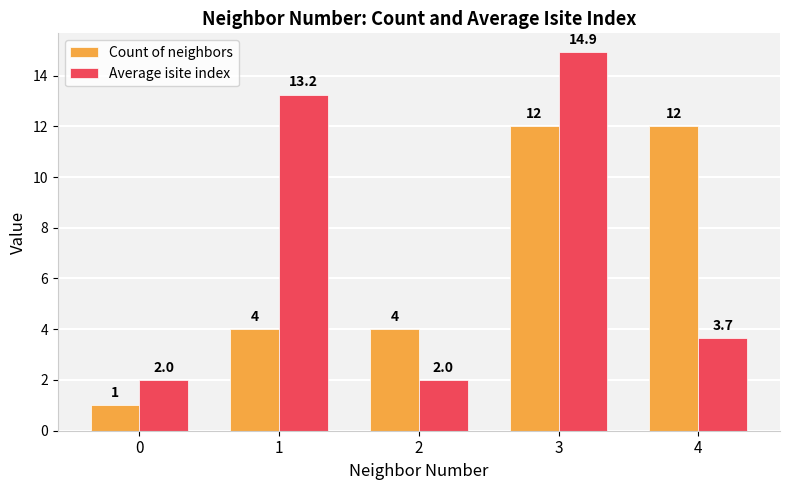

Is it true that Average isite index equals 23.1 at 3?

False